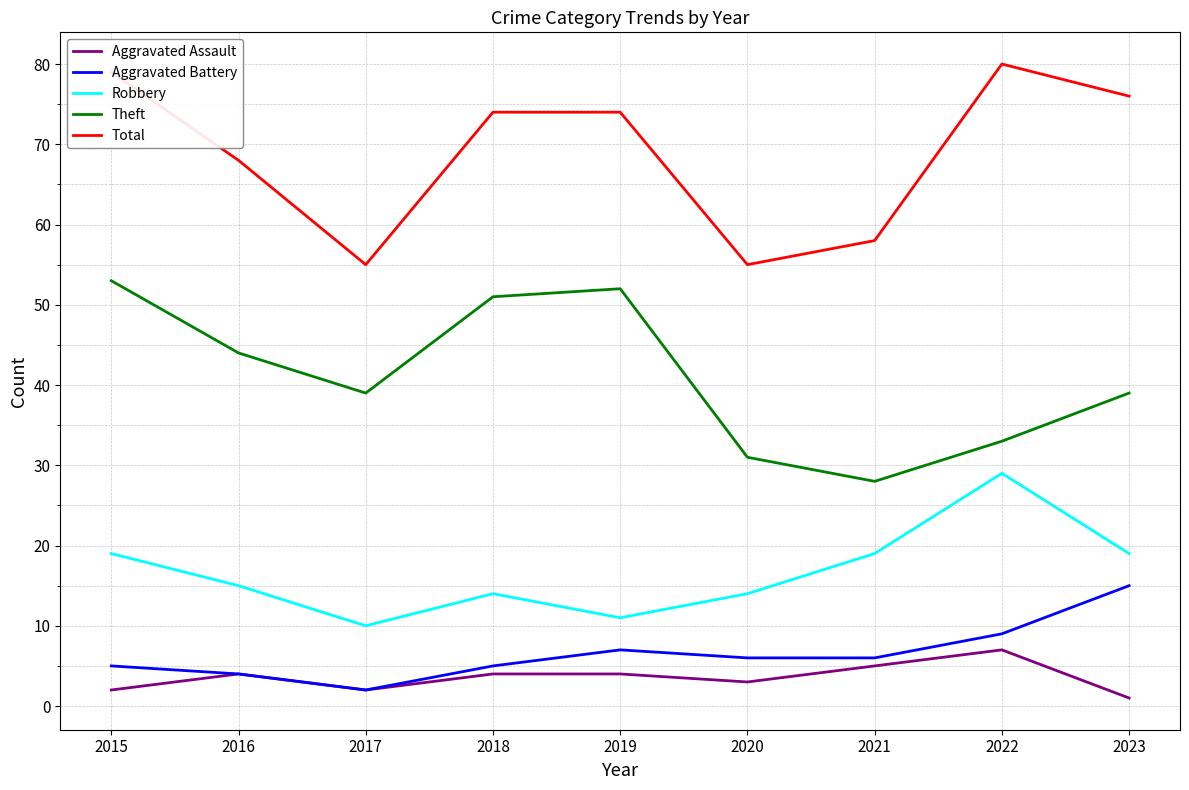

Where is the first local minimum for Total?

2017